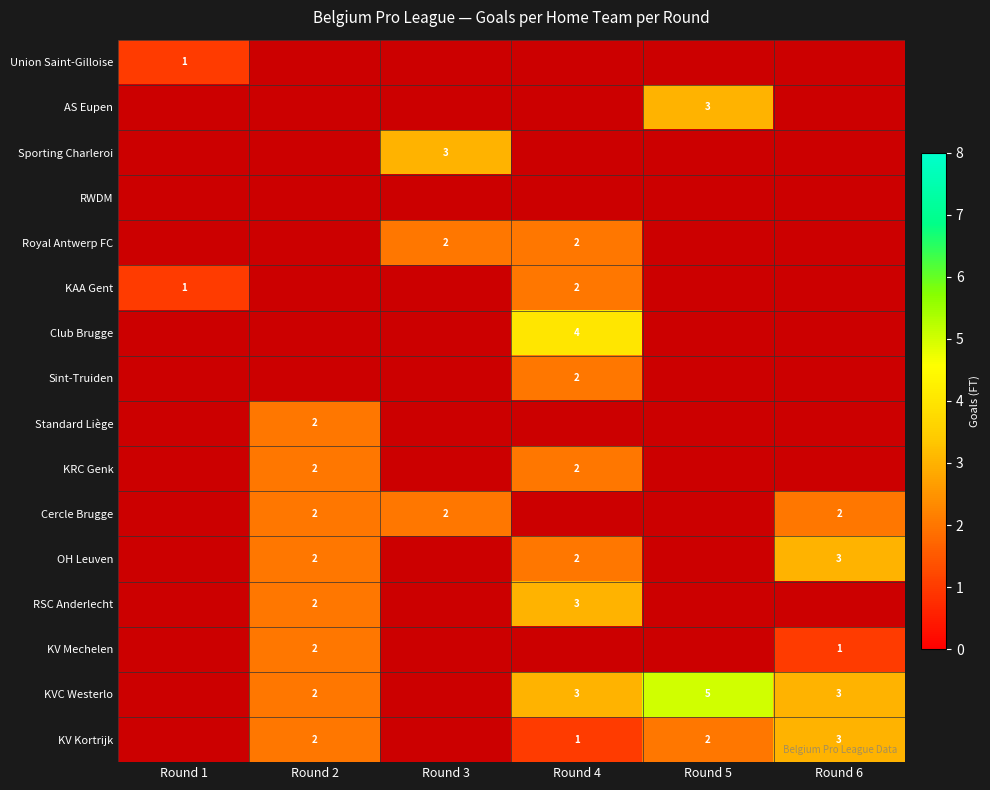

True or false: KV Kortrijk has a value of 1 at Round 5.

False